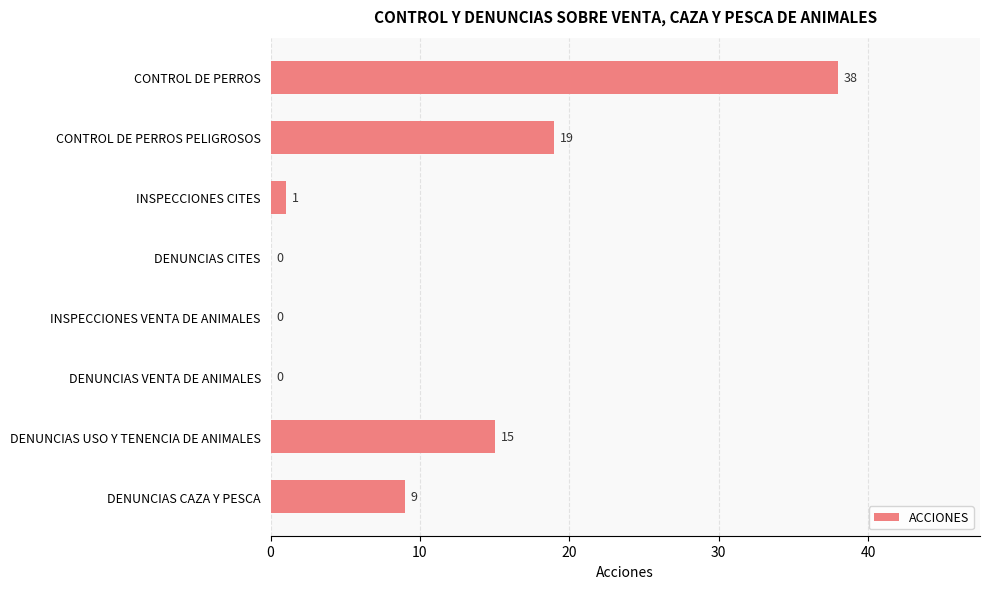

What is the change in value from DENUNCIAS USO Y TENENCIA DE ANIMALES to DENUNCIAS CAZA Y PESCA?

-6